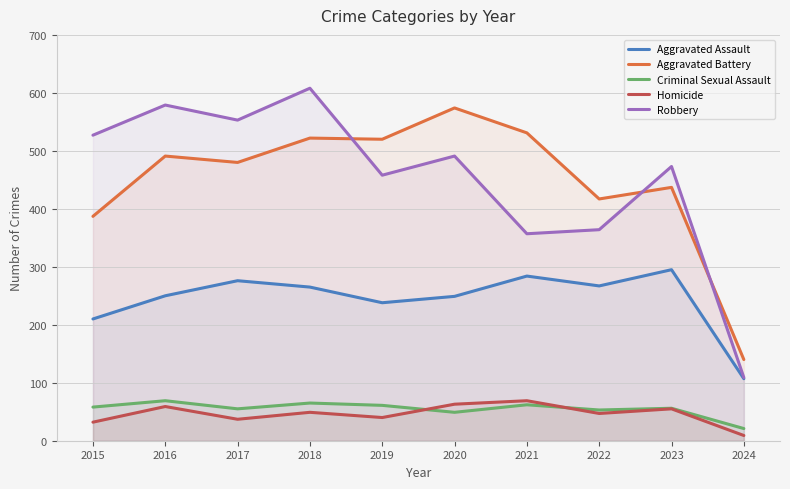

What are all the series names shown in the legend?

Aggravated Assault, Aggravated Battery, Criminal Sexual Assault, Homicide, Robbery